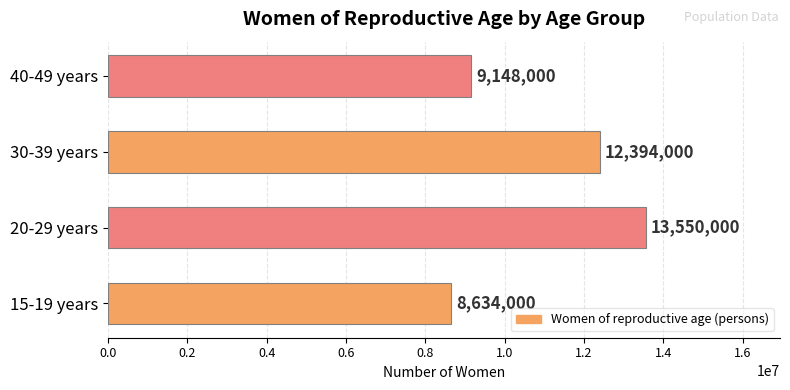

Read the value at 30-39 years, to the nearest 50.

12394000